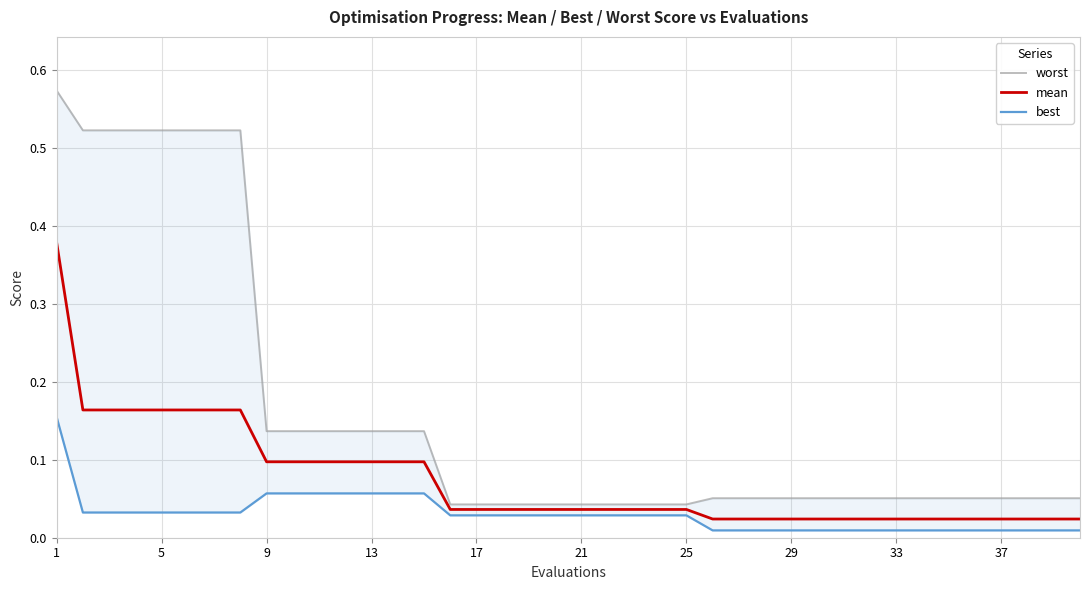

True or false: best and mean intersect in this chart.

False